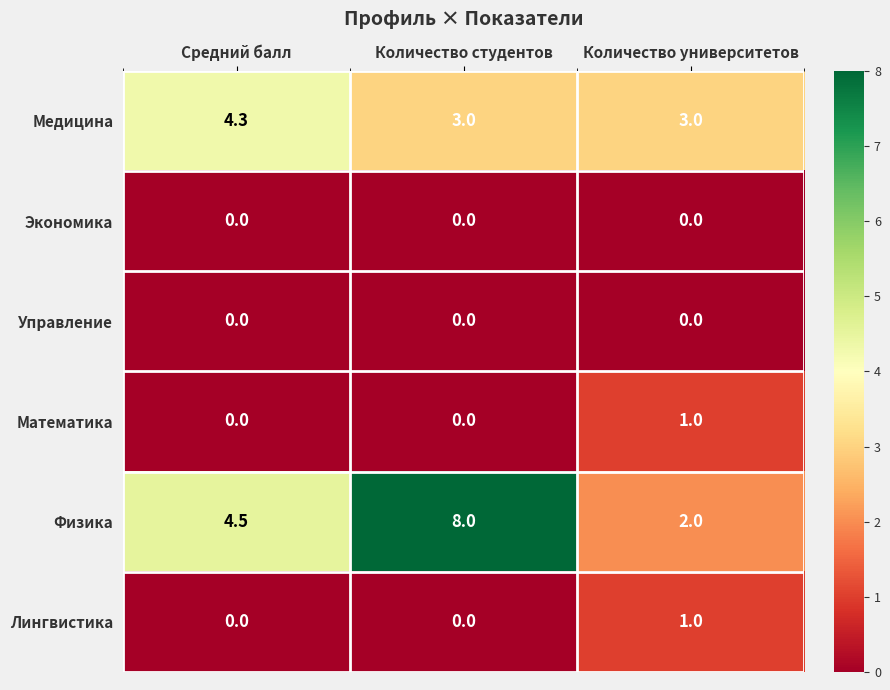

At which category does the chart reach its peak across all series?

Количество студентов